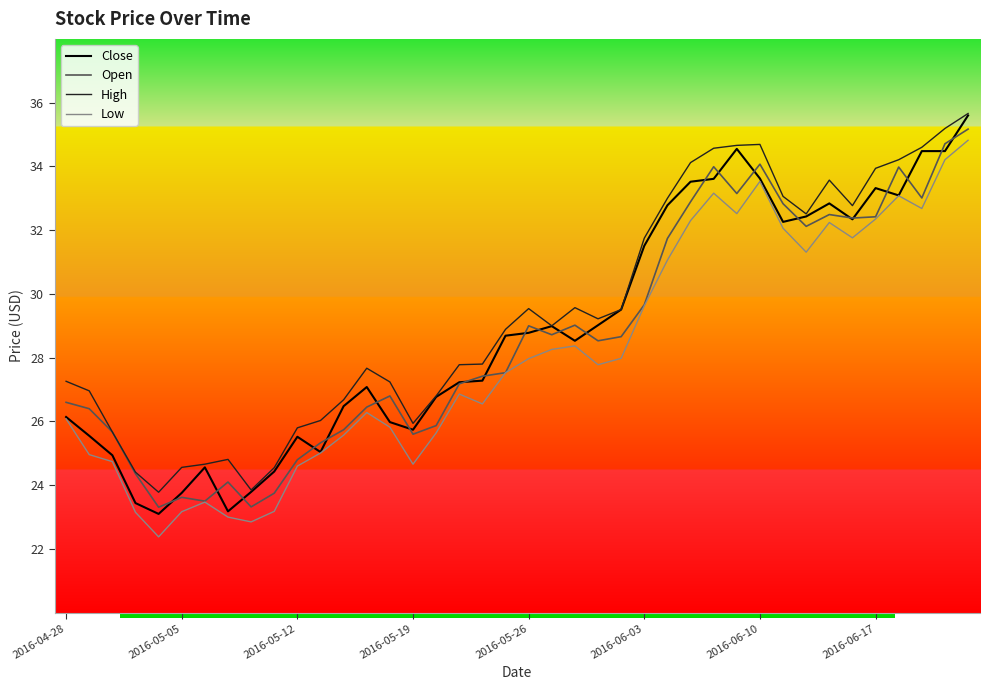

What is the highest value of the Open series?

35.2